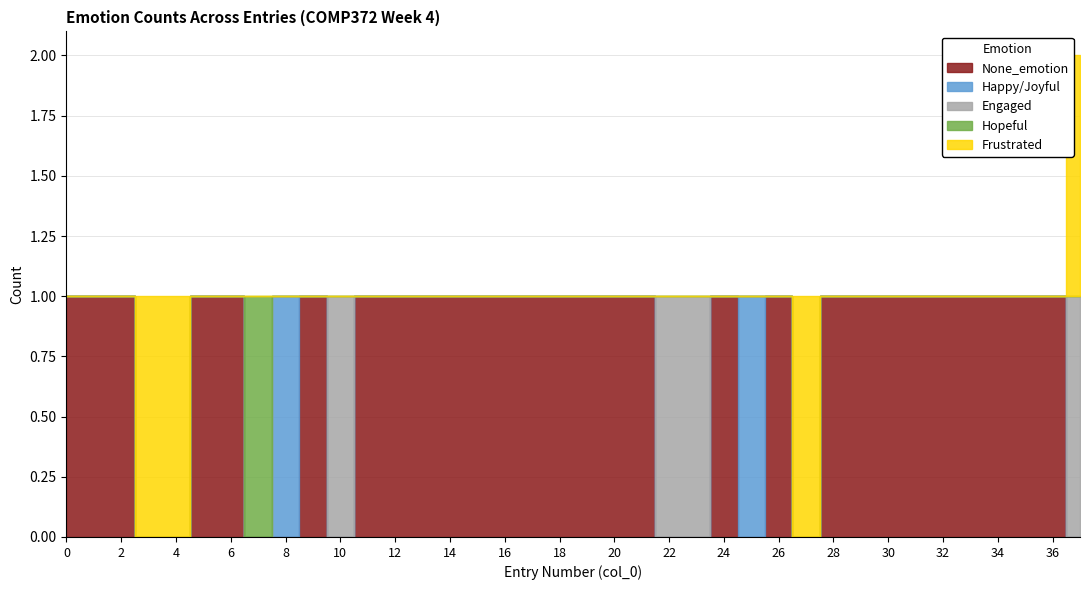

What is the value of the Happy/Joyful point at the 9th from the left?

1